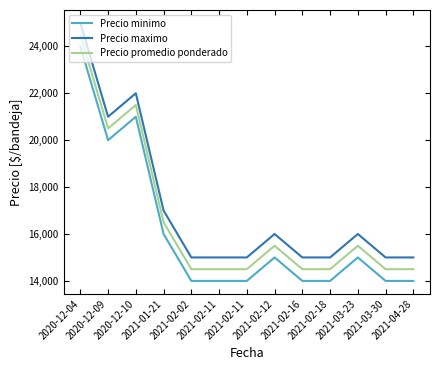

At which category does Precio promedio ponderado reach its first local valley?

2020-12-09